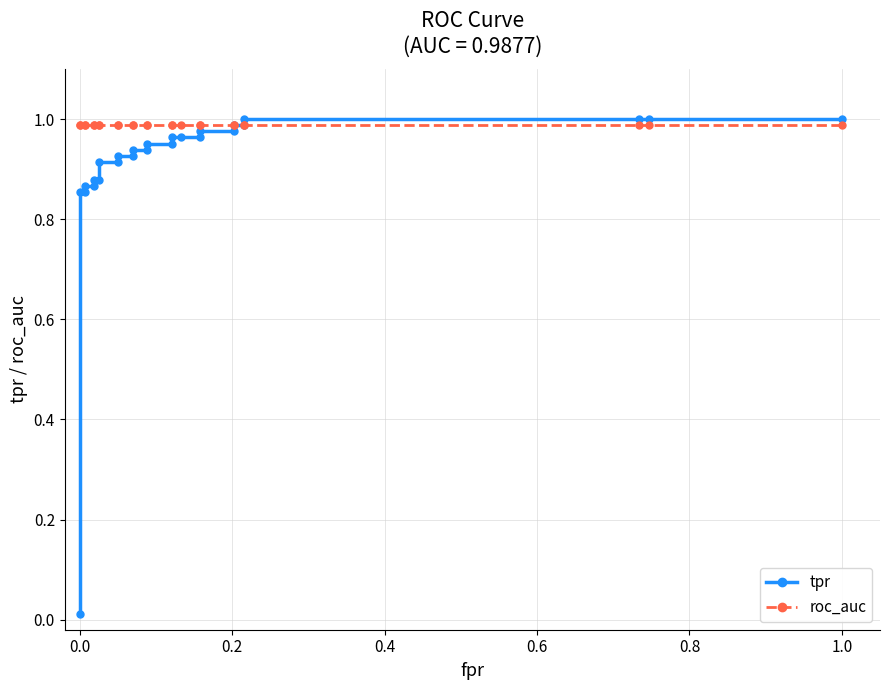

List the series in order of their peak value, lowest first.

roc_auc, tpr